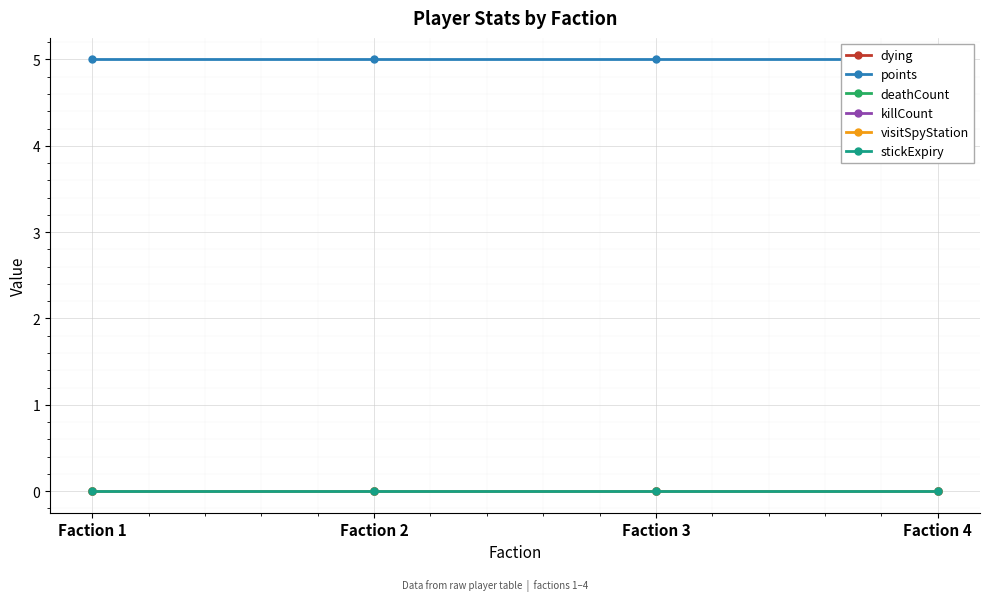

Which category has the lowest value in the dying series?

Faction 1